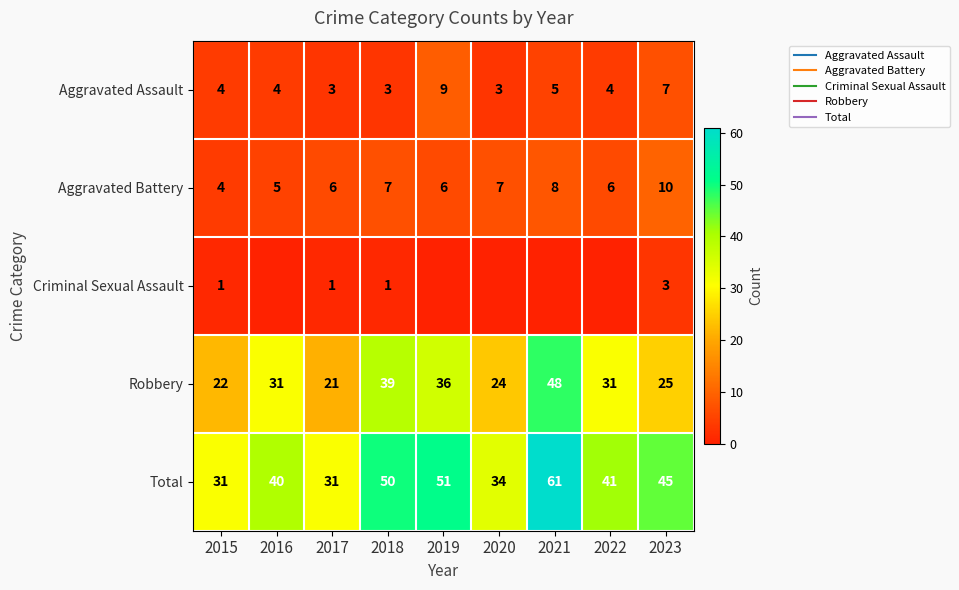

What is the approximate value of Robbery at 2016, to the nearest 5?

30